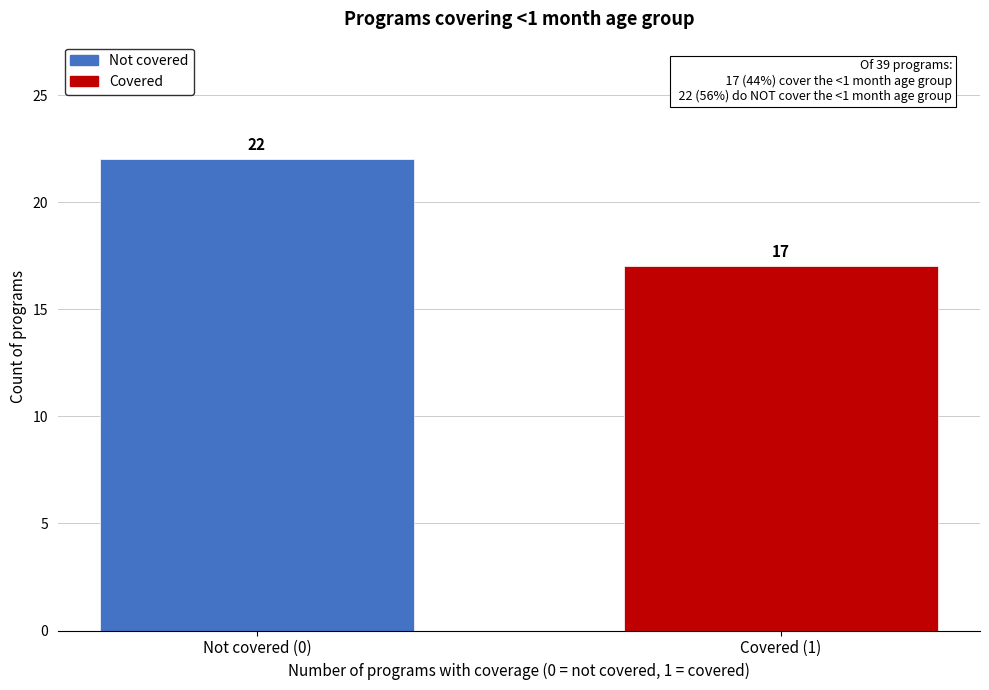

Reading left to right, transcribe all the data shown in this chart.

22	17